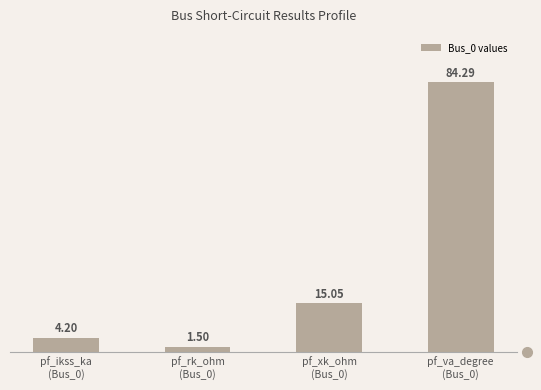

How many bars are there in total?

4